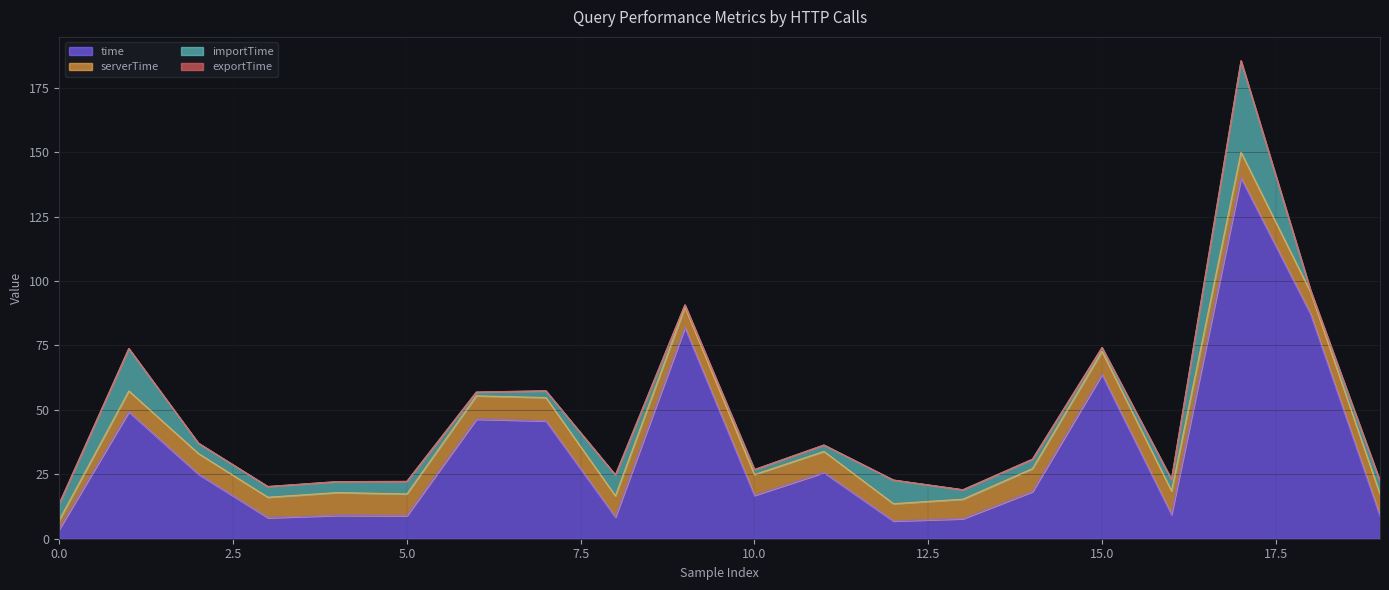

The exportTime series shows 0.0 at 1. True or false?

True